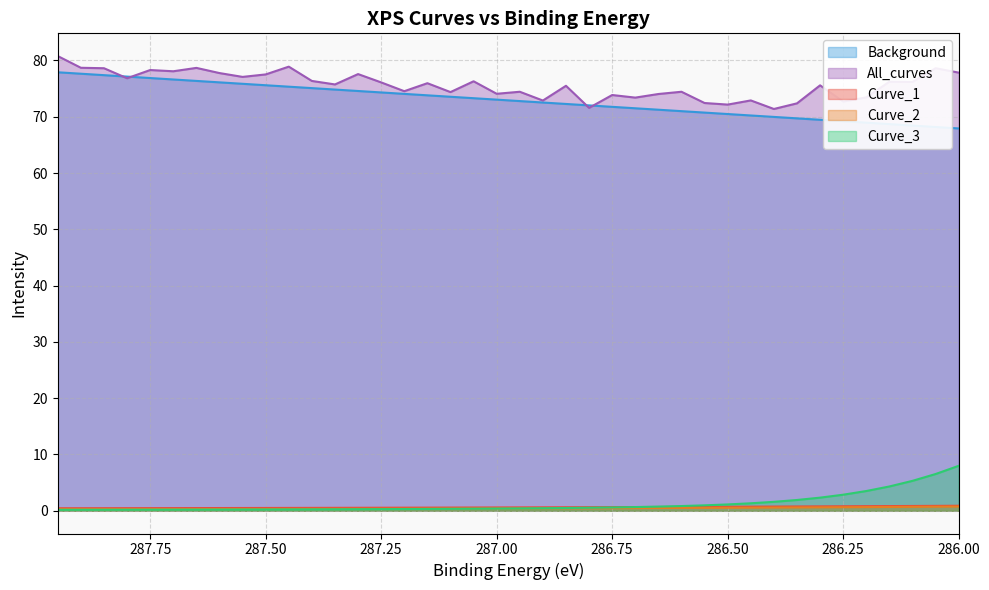

Is it true that Curve_1 equals 0.6 at 286.85?

True